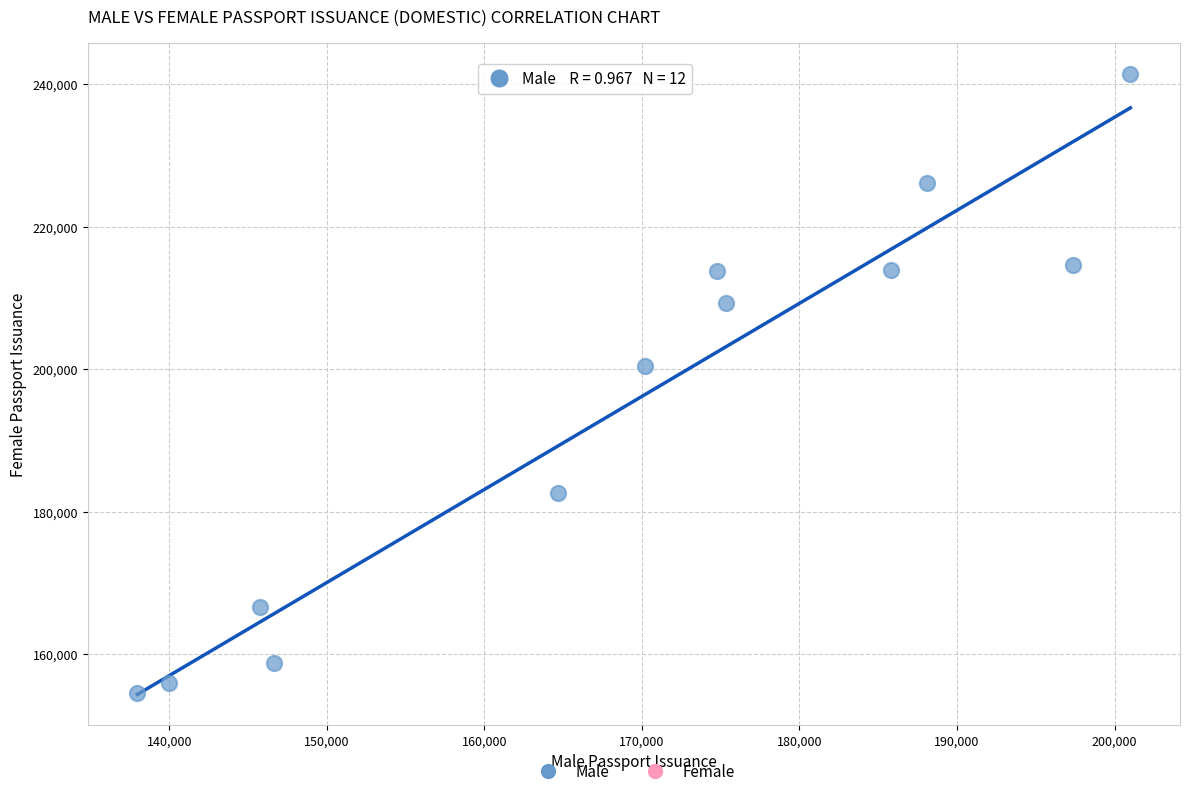

What is the average X value?

168964